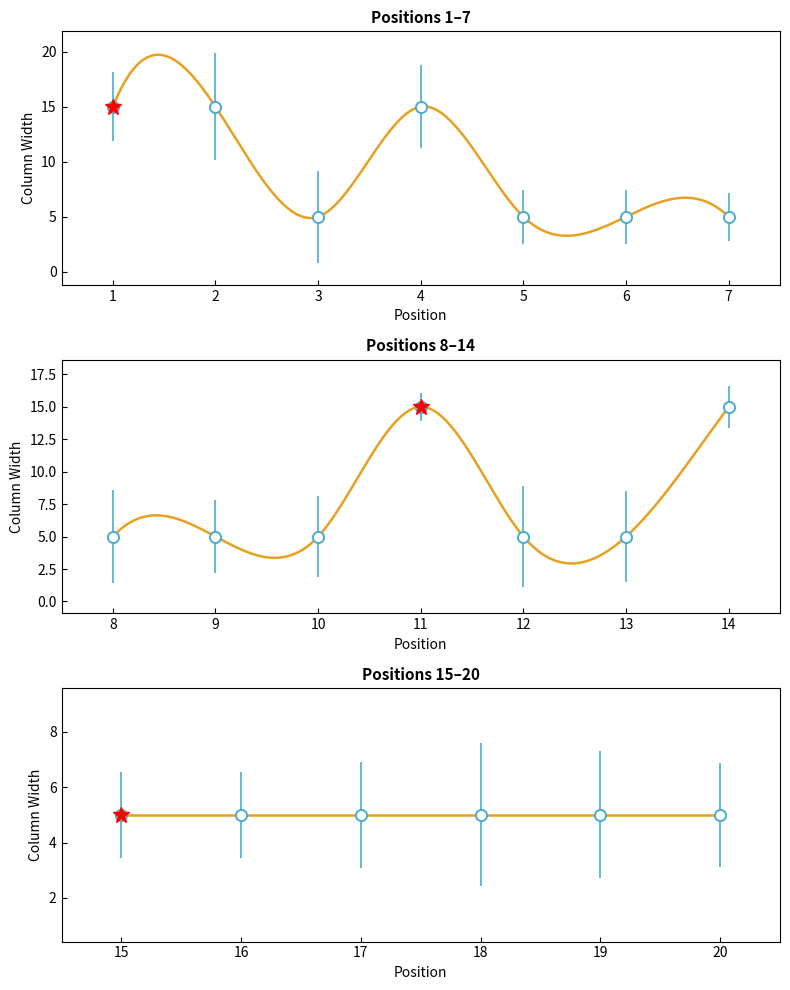

What is the sum of the values at 4 and 16?

20